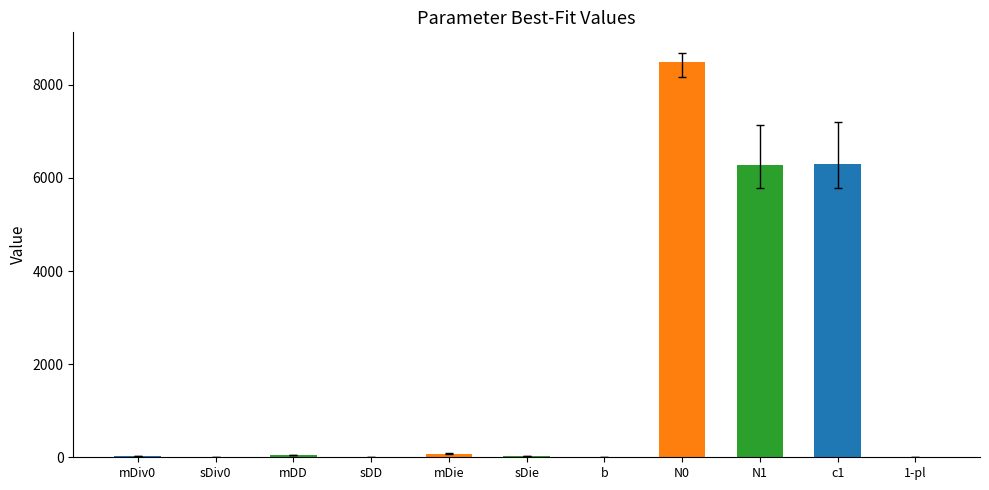

What is the maximum value shown in the chart?

8493.5